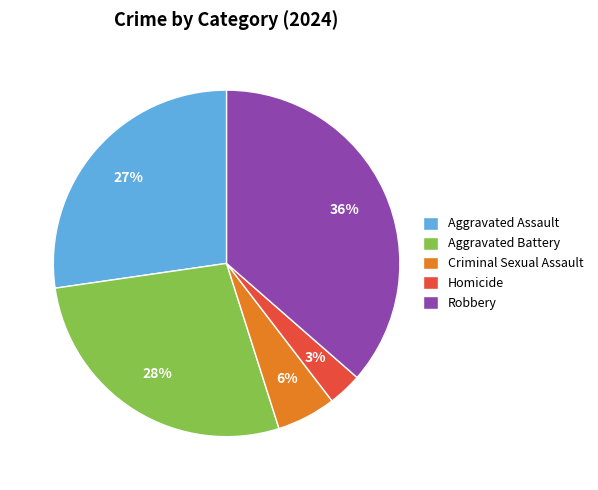

Combined, do Homicide and Aggravated Assault account for over 50%?

No